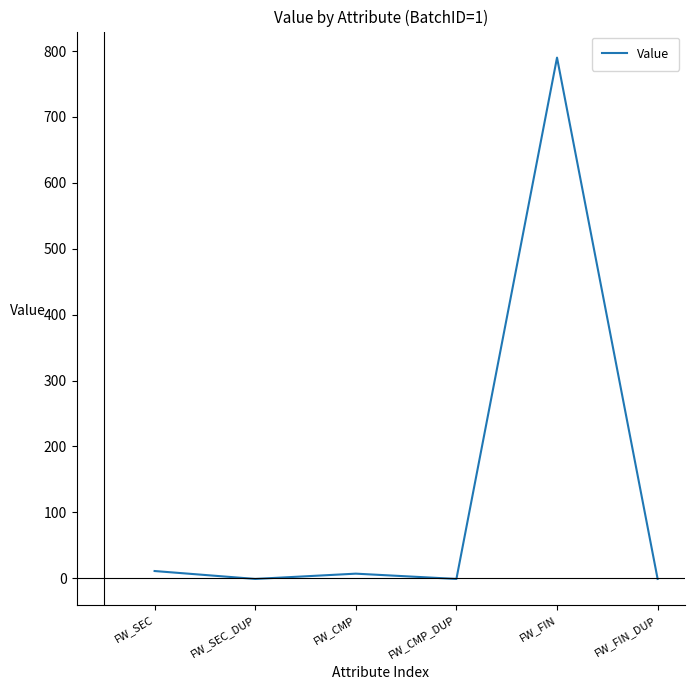

What is the maximum value shown in the chart?

790